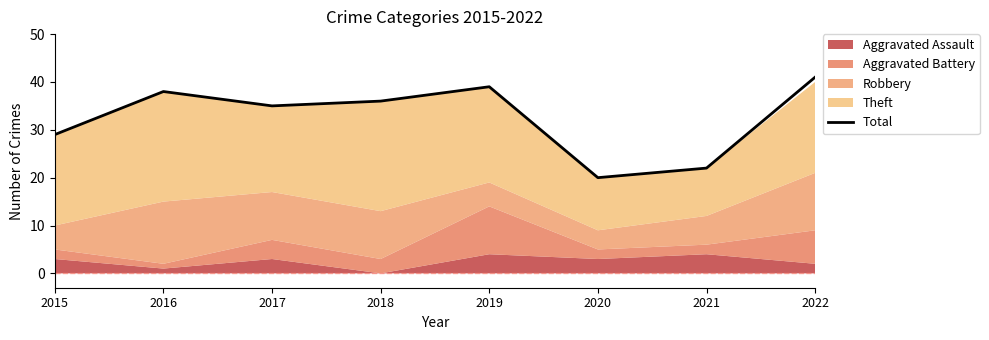

Reading left to right, transcribe all the data shown in this chart.

2015=29	2016=38	2017=35	2018=36	2019=39	2020=20	2021=22	2022=41